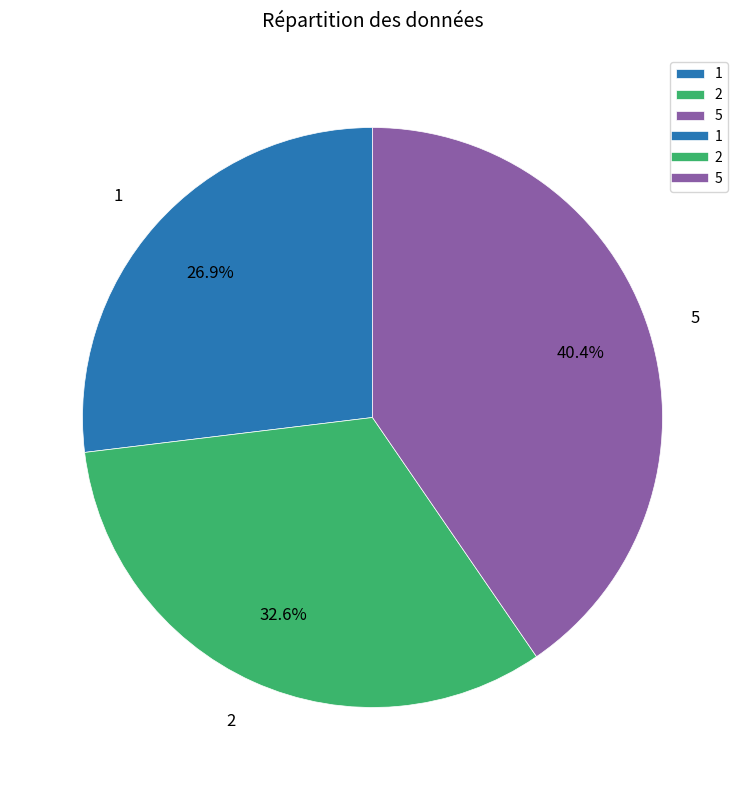

Is 5 the majority of the pie?

No